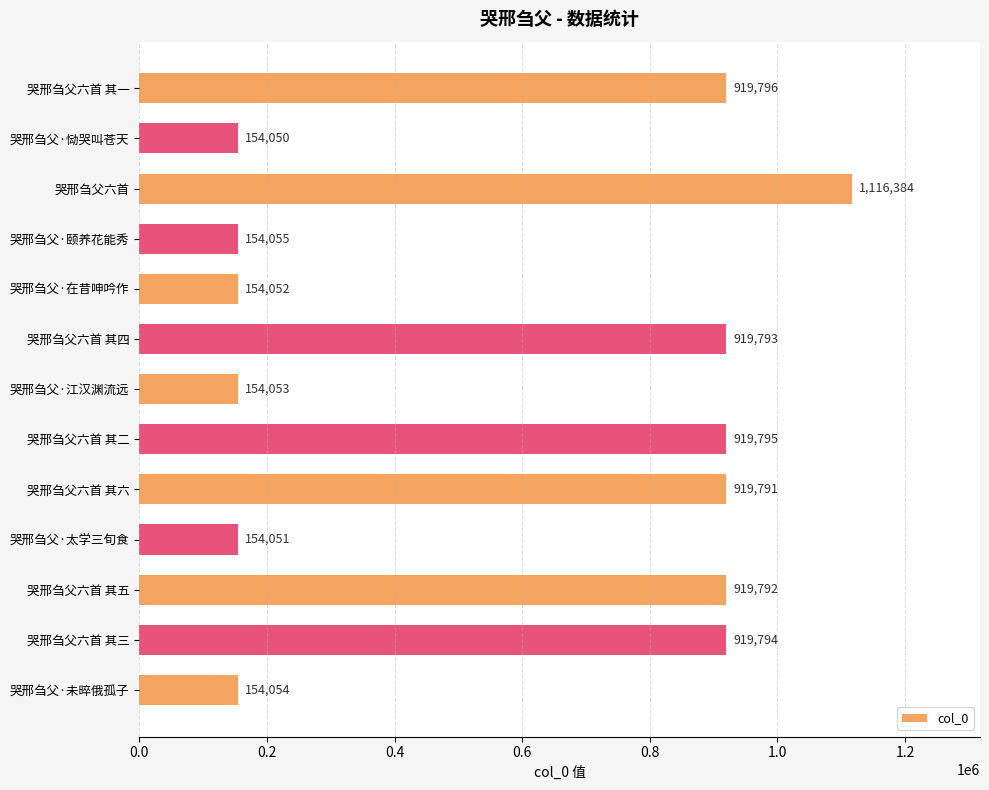

True or false: the data shows 919792 at 哭邢刍父六首 其五.

True